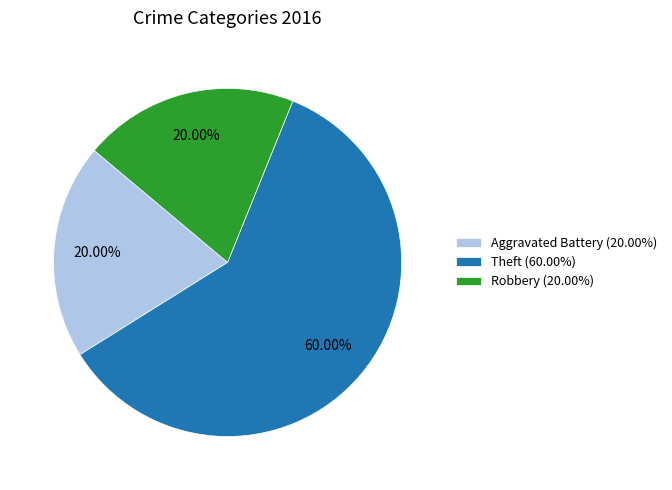

What is the majority slice?

Theft